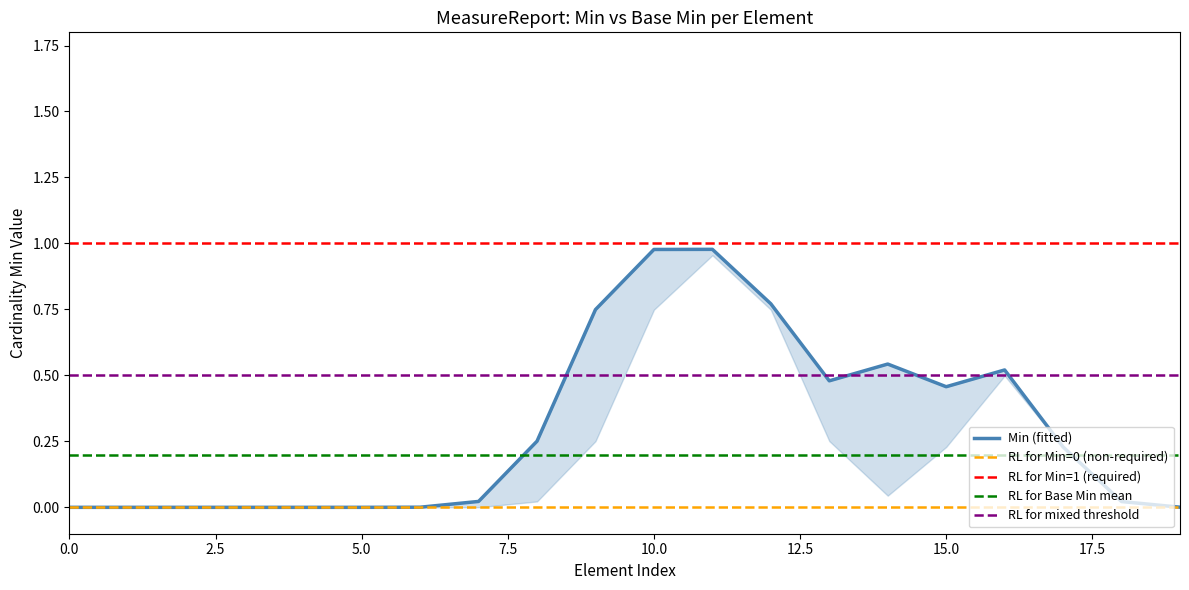

How many categories are shown in the chart?

20